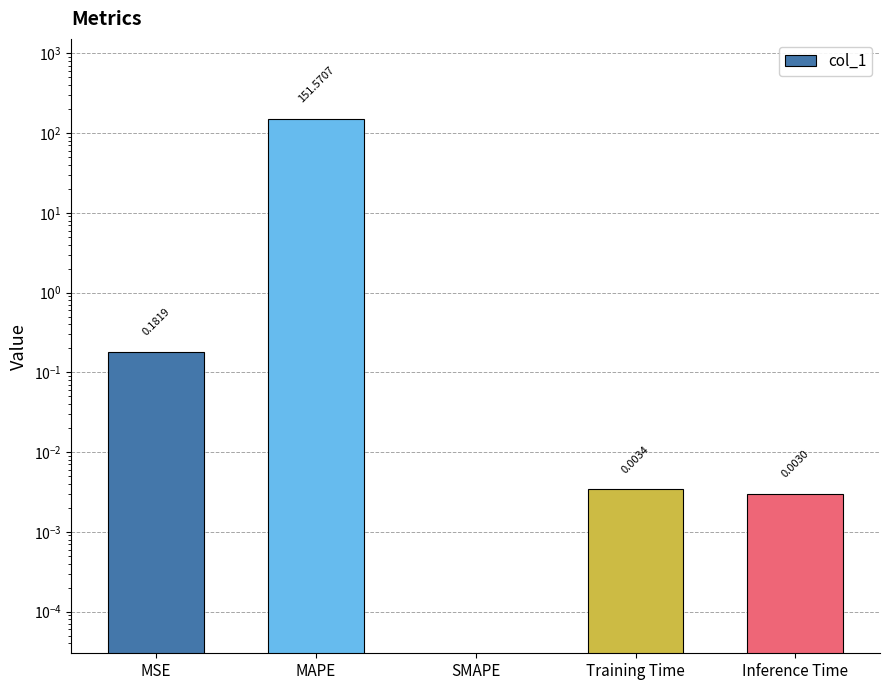

Does the chart contain stacked bars?

No